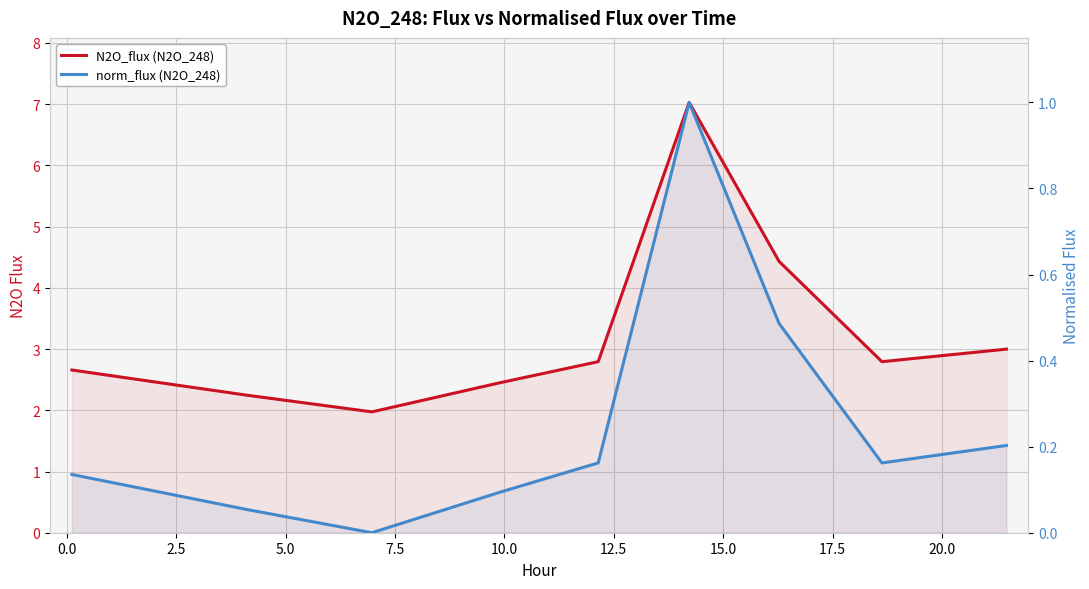

True or false: norm_flux (N2O_248) and N2O_flux (N2O_248) intersect in this chart.

False